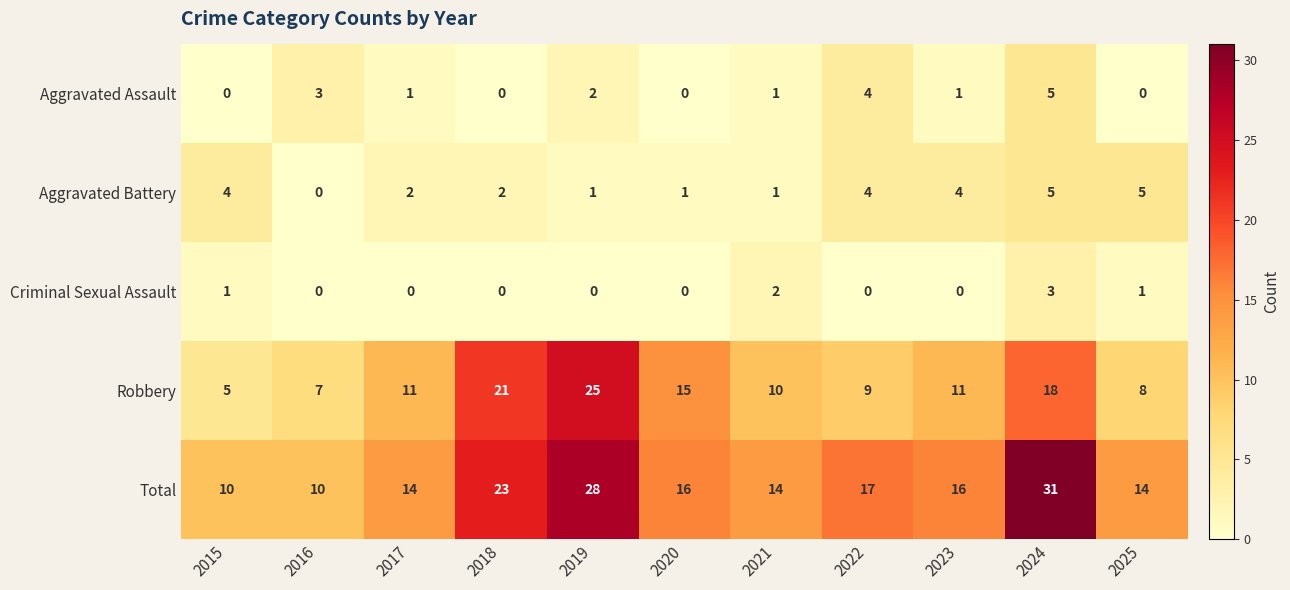

At which label does Aggravated Assault first exceed 1?

2016